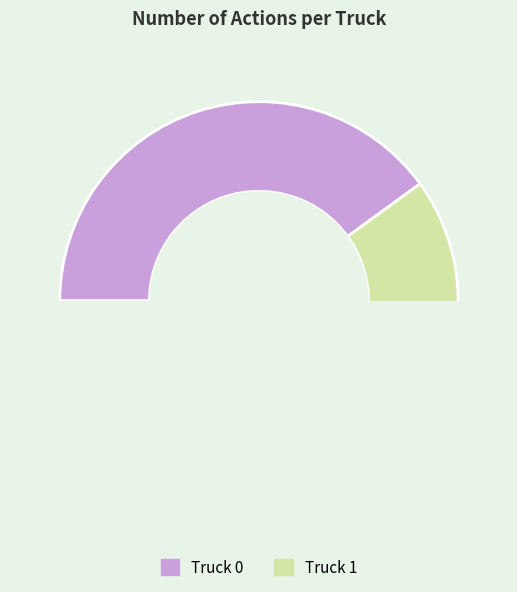

The Truck 1 slice represents 47% of the pie. True or false?

False